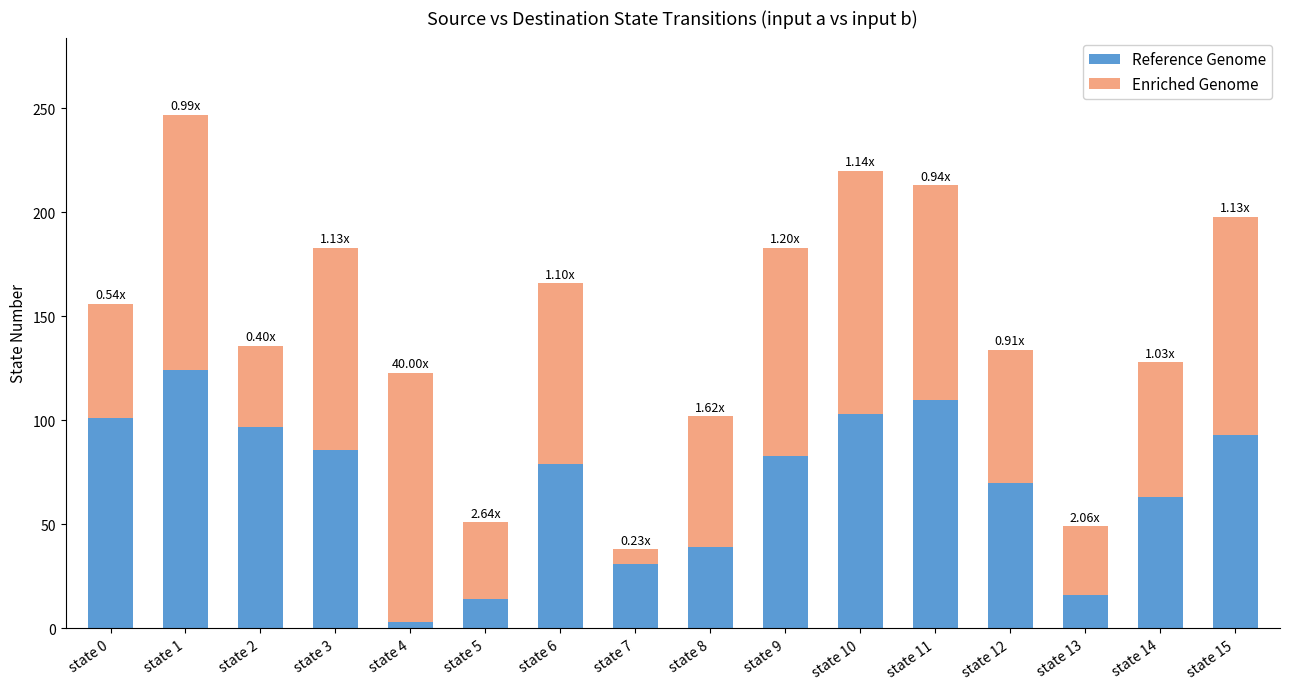

At which category is the sum across all series the highest?

state 1